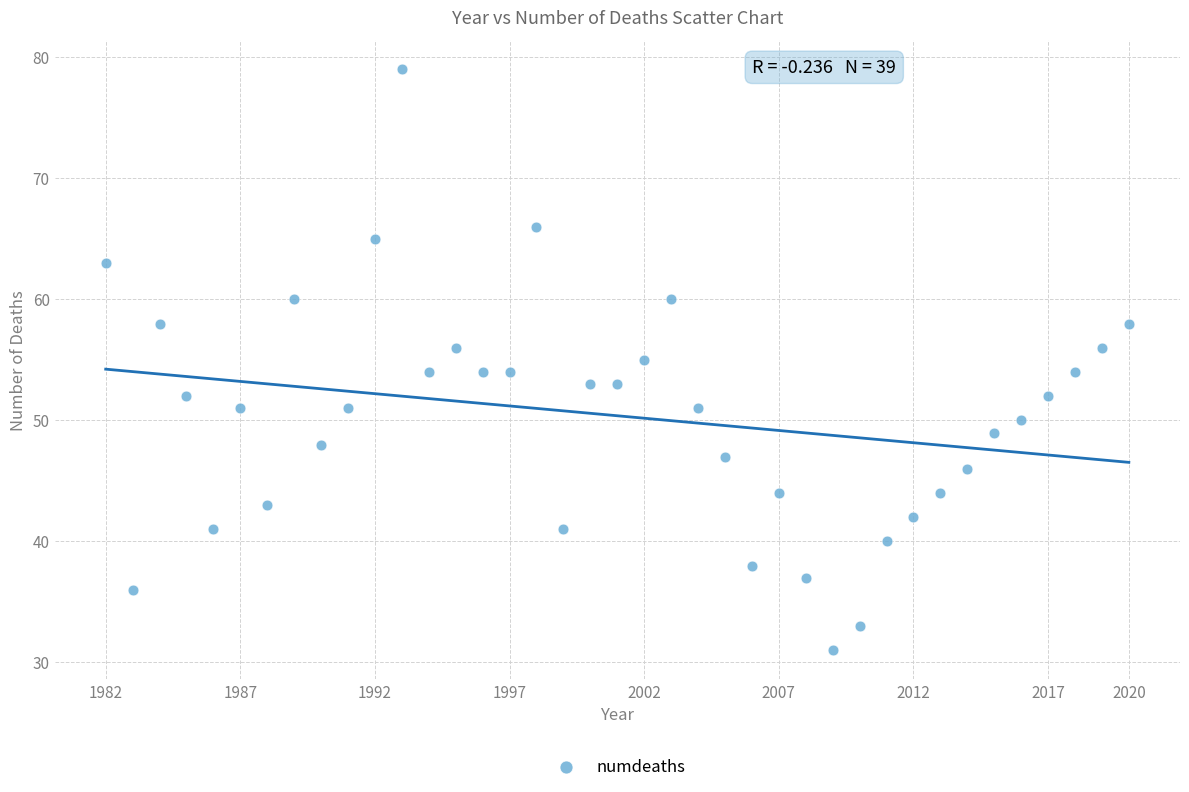

What is the range of X values (max minus min)?

38